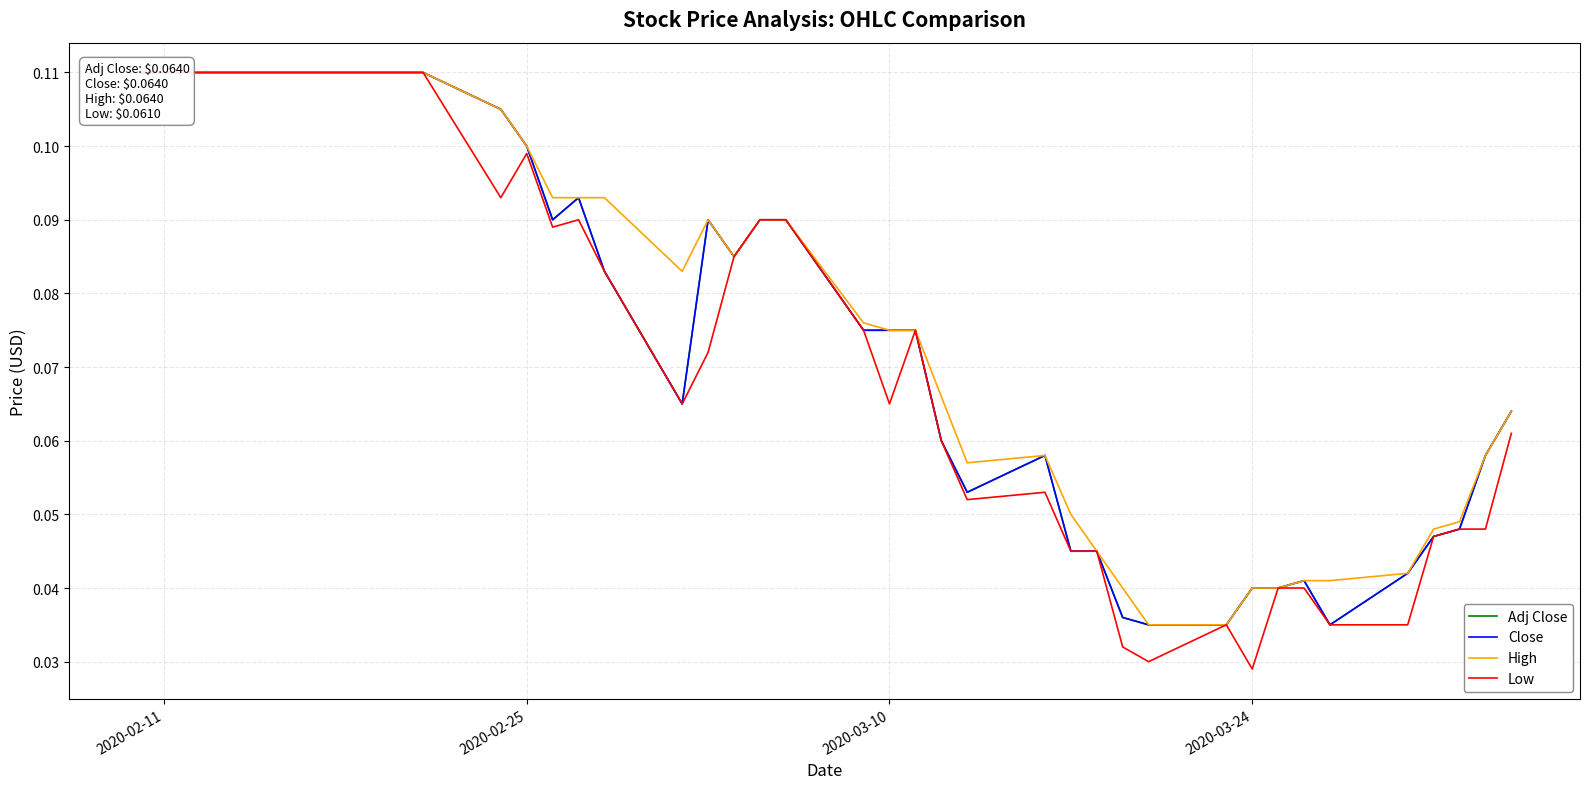

What is the difference between the maximum and minimum values in the Adj Close series?

0.1